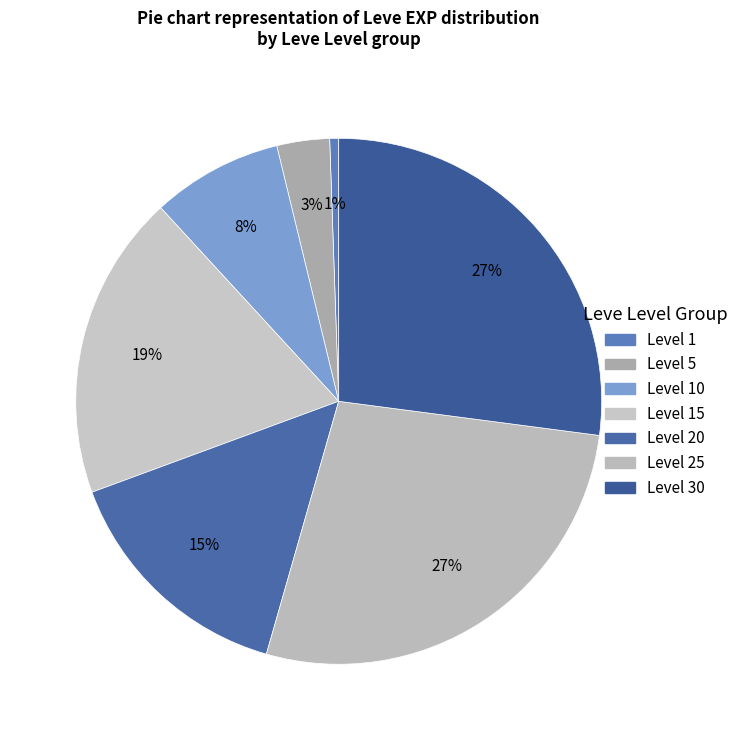

What is the smallest slice in the pie chart?

1